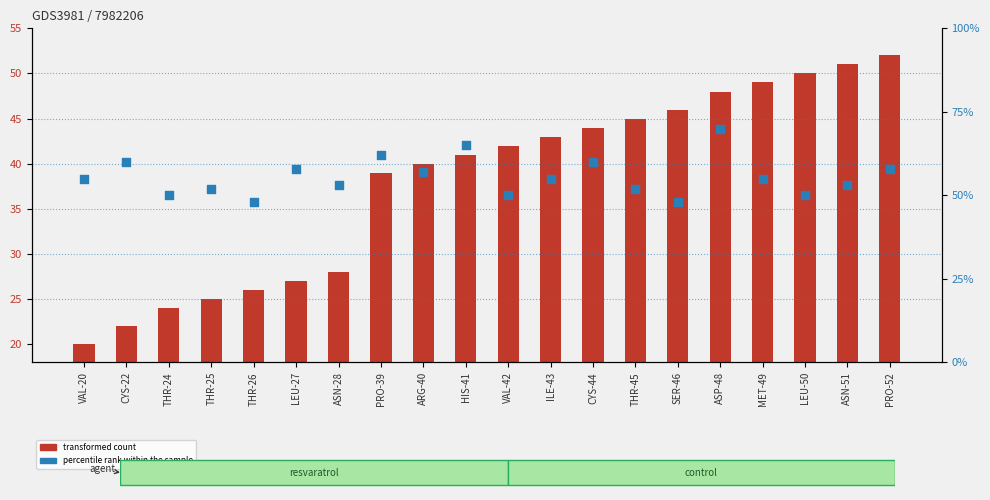

What are all the series names shown in the legend?

transformed count, percentile rank within the sample